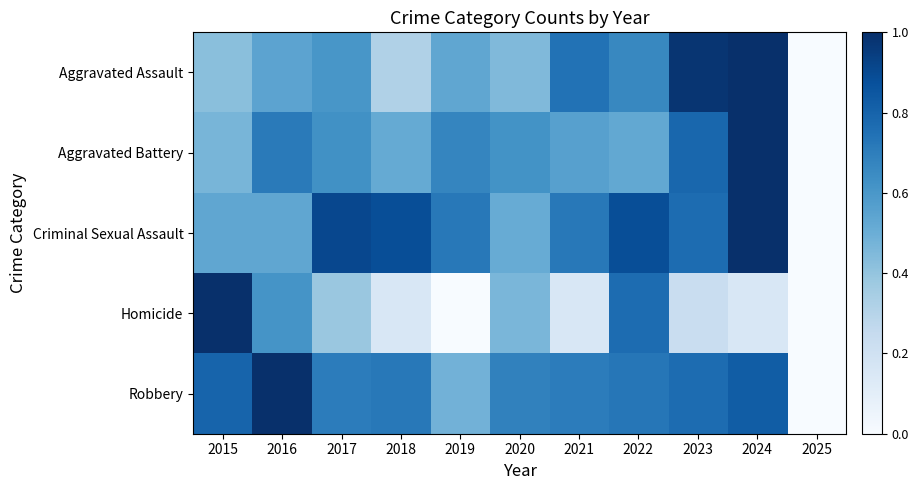

What is the maximum value shown in the chart?

1.0